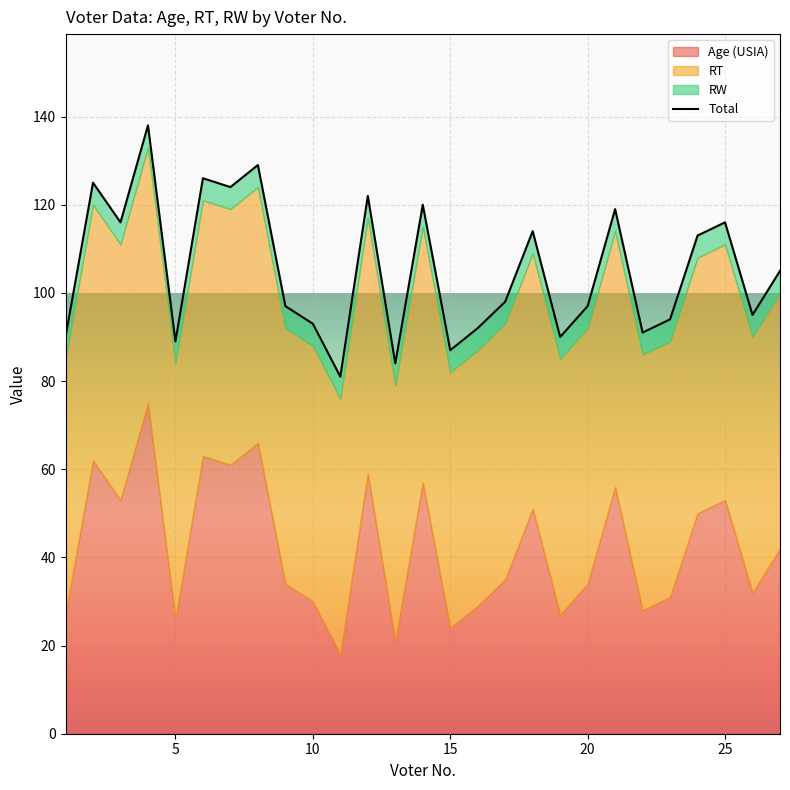

Reading right to left, extract all data points from this chart.

Age (USIA): 42	32	53	50	31	28	56	34	27	51	35	29	24	57	21	59	18	30	34	66	61	63	26	75	53	62	27
RT: 58	58	58	58	58	58	58	58	58	58	58	58	58	58	58	58	58	58	58	58	58	58	58	58	58	58	58
RW: 5	5	5	5	5	5	5	5	5	5	5	5	5	5	5	5	5	5	5	5	5	5	5	5	5	5	5